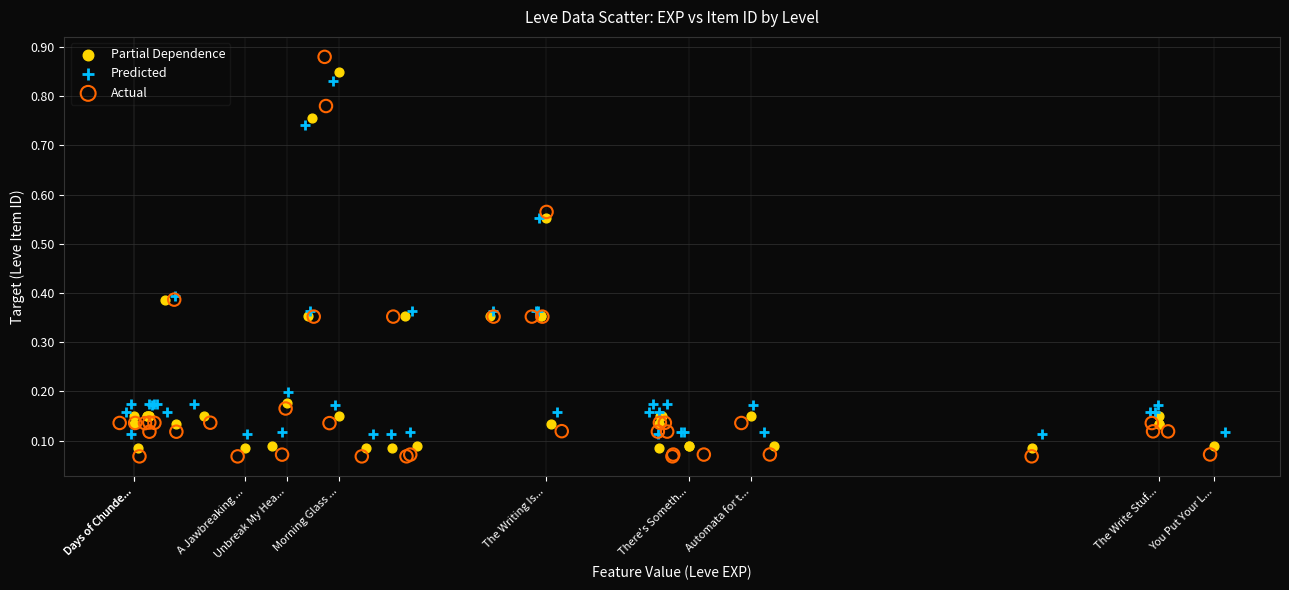

What are all the series names shown in the legend?

Partial Dependence, Predicted, Actual